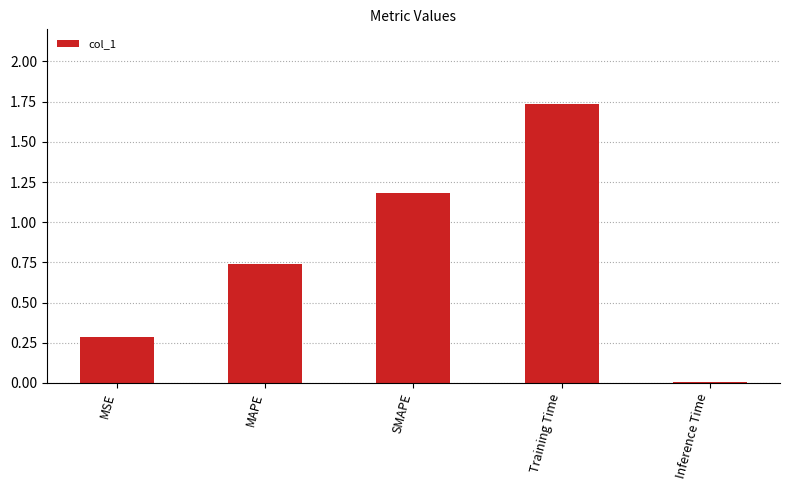

At which category does the chart reach its peak across all series?

Training Time